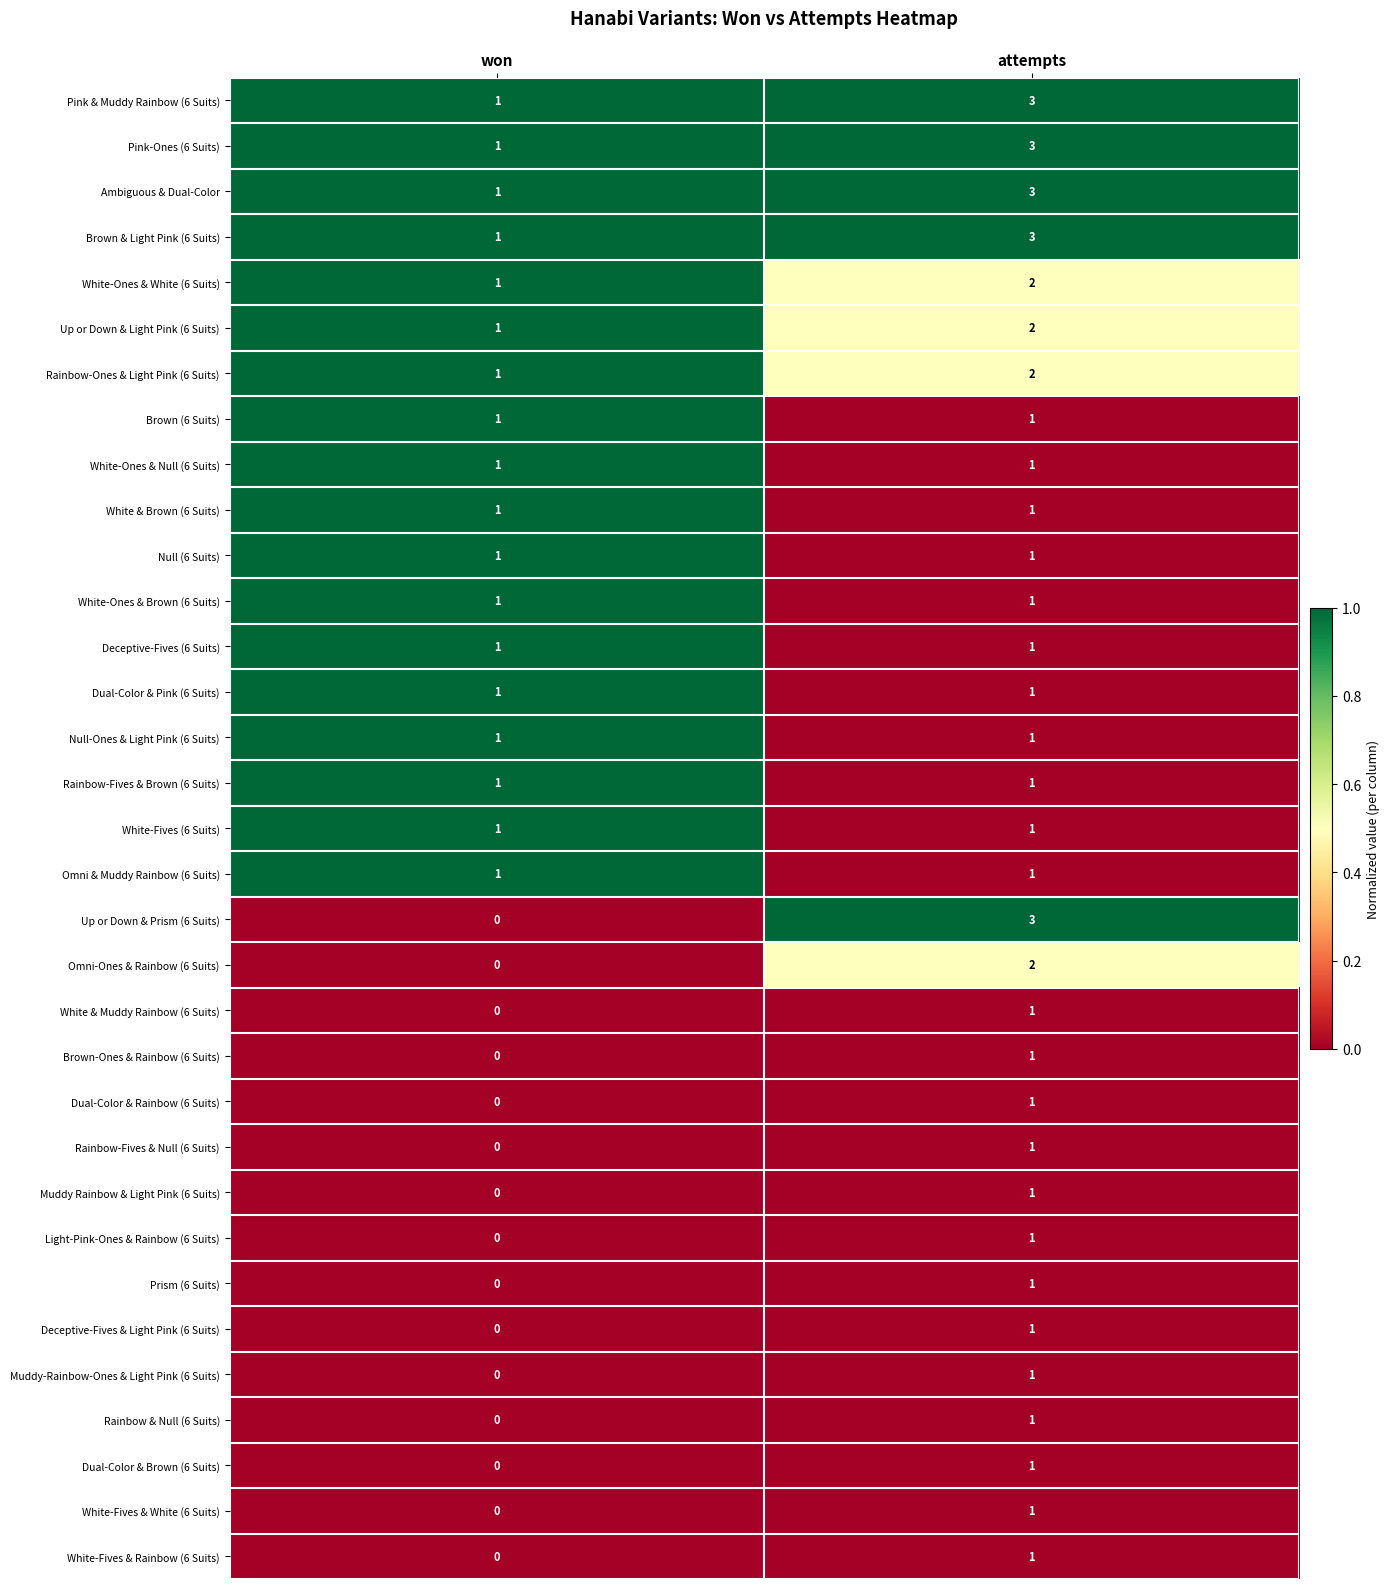

Which series changed the most between won and attempts?

Up or Down & Prism (6 Suits)